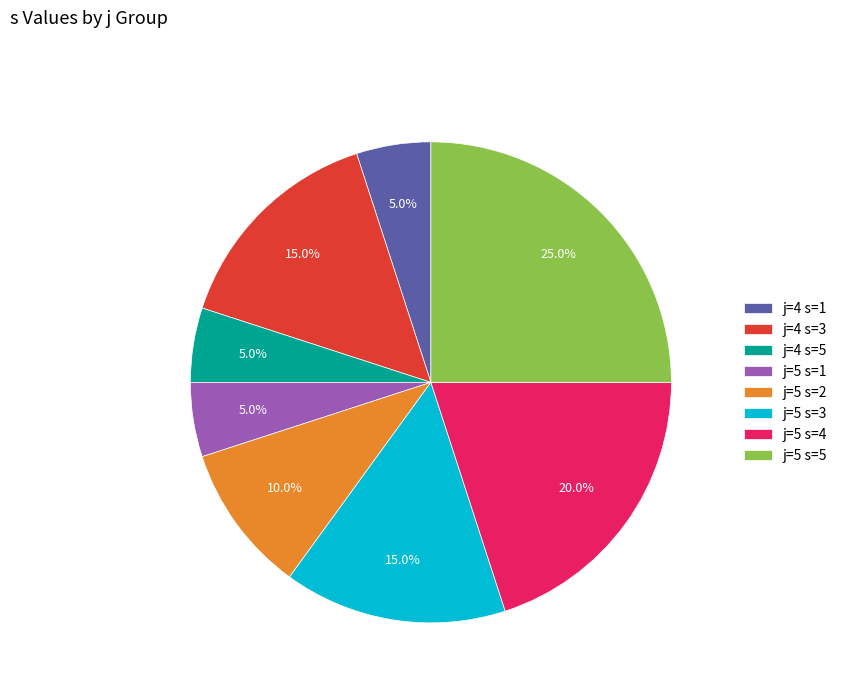

What is the largest slice in the pie chart?

j=5 s=5